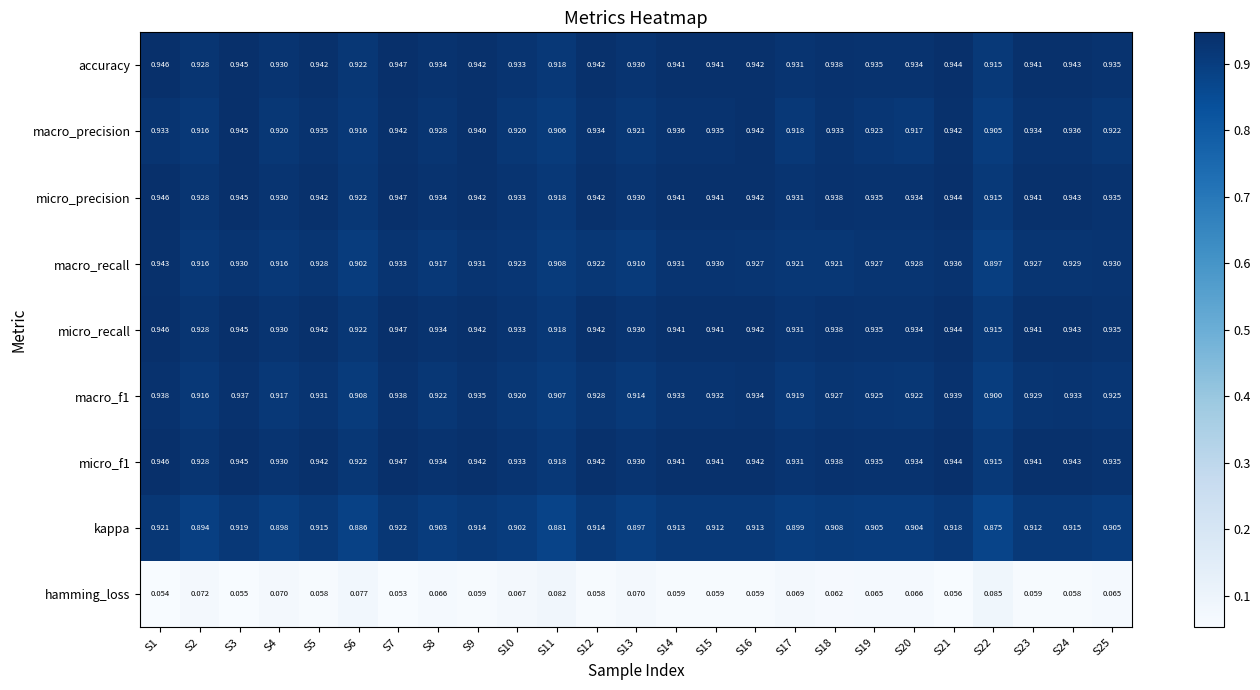

Which series has the widest spread of values?

kappa